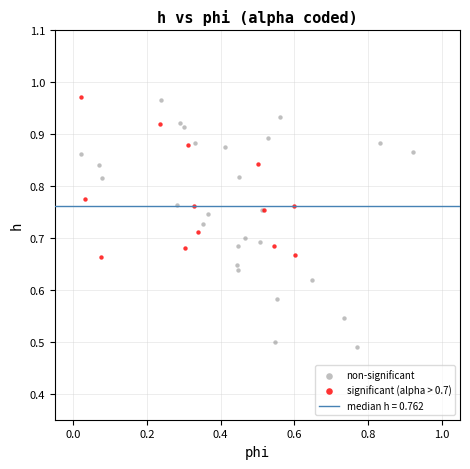

Which series has the largest Y range (max minus min)?

non-significant